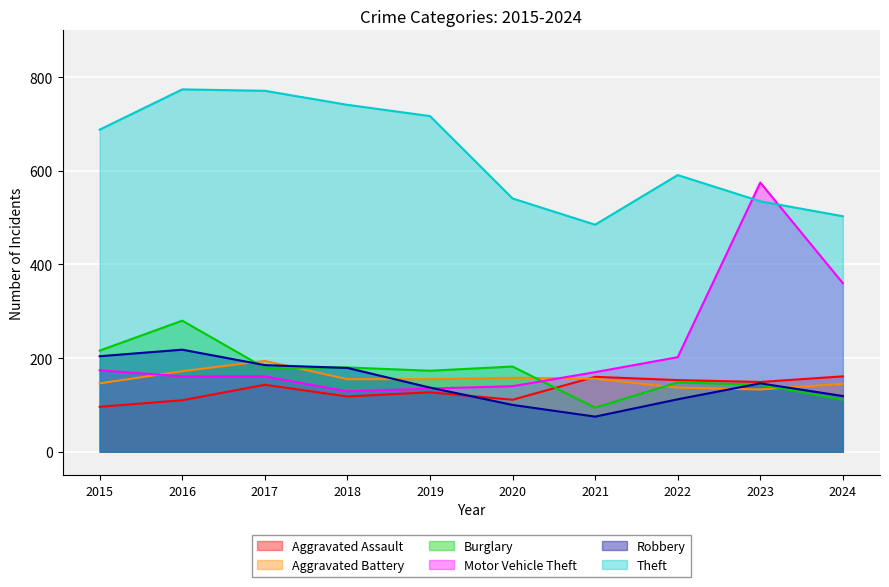

What is the sum of all Motor Vehicle Theft values?

2207